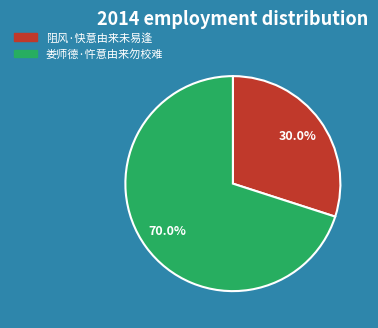

To the nearest percent, what is the combined percentage of 阻风·快意由来未易逢 and 娄师德·忤意由来勿校难?

100%